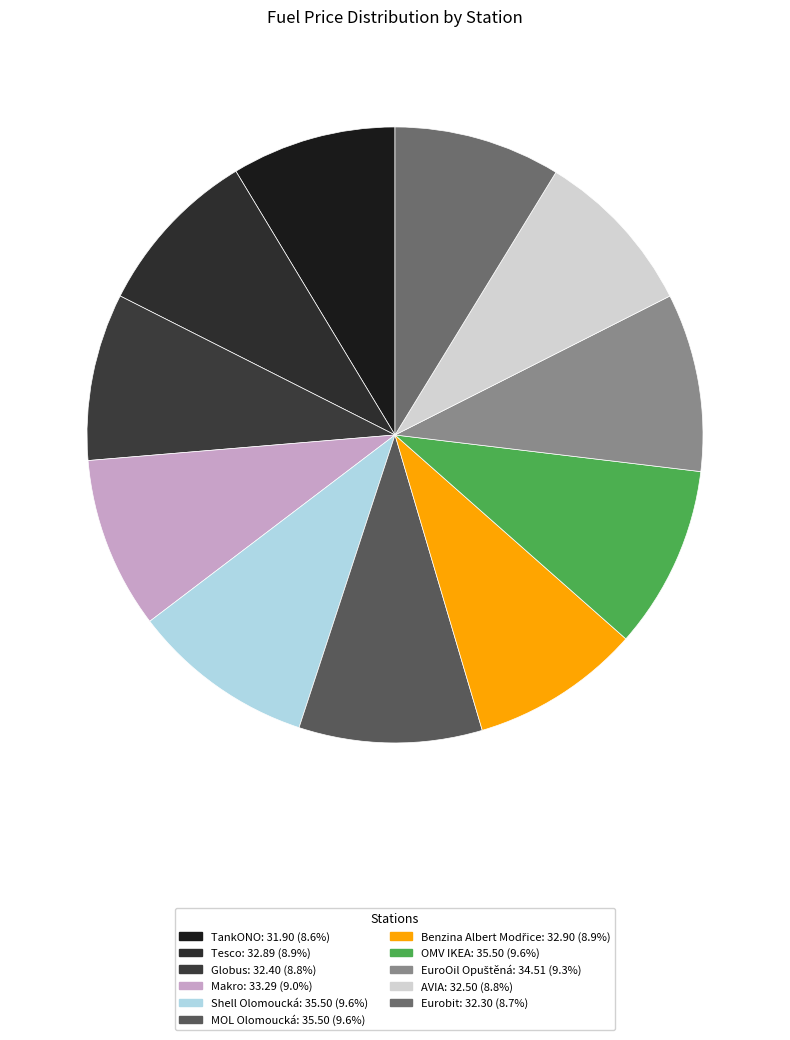

Count the number of slices in the pie.

11